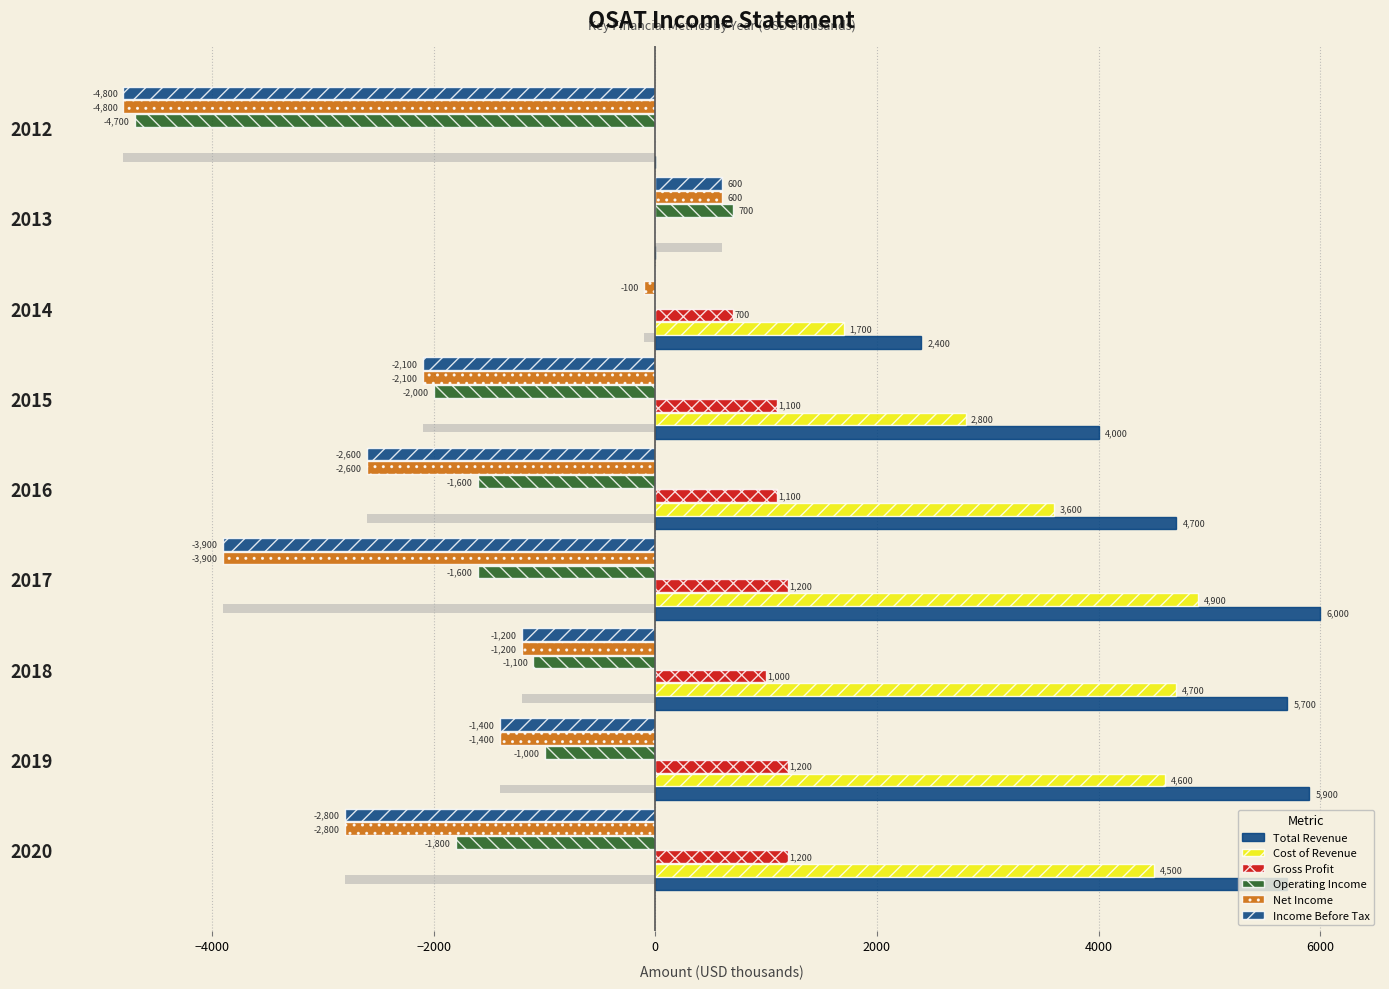

What is the value of the Net Income bar at the 4th from the left?

-3900